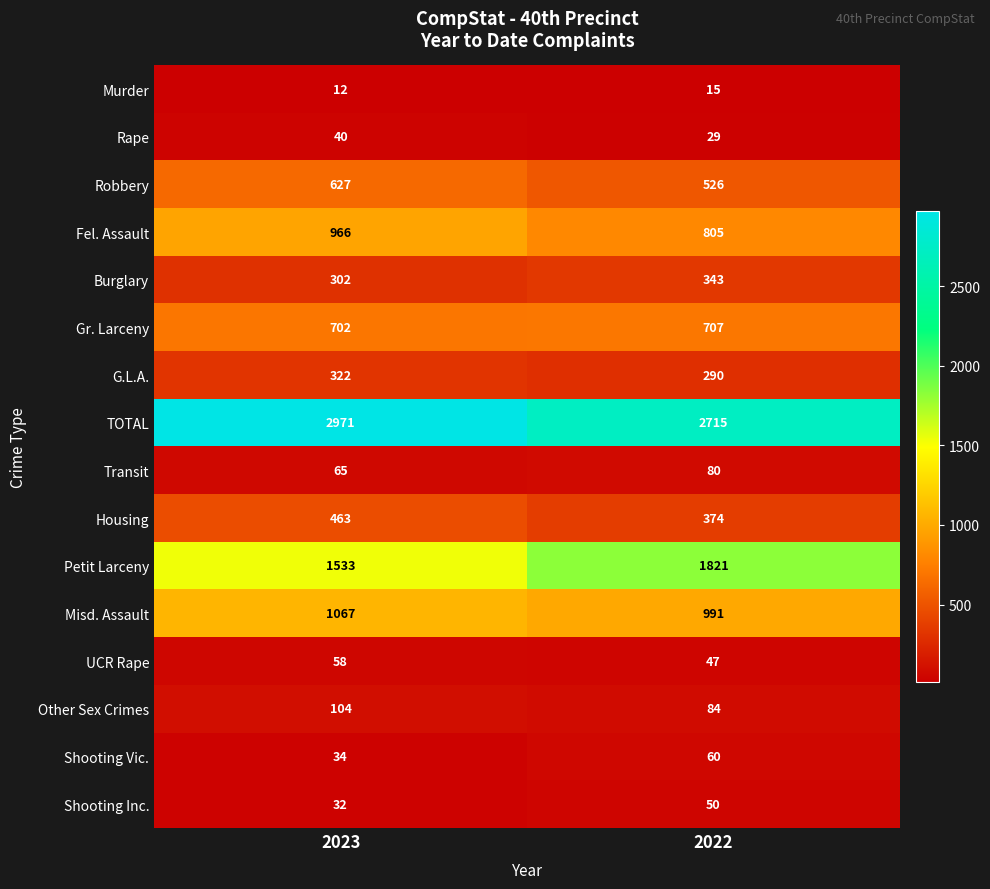

Between 2023 and 2022, which series saw the biggest shift?

Petit Larceny